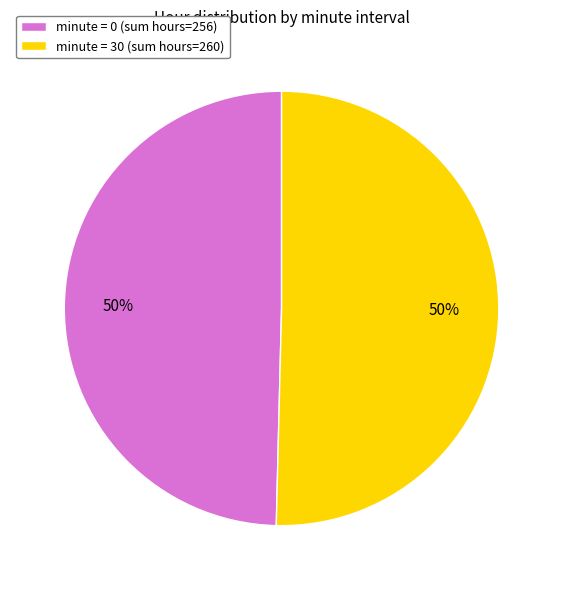

To the nearest percent, what is the combined percentage of minute = 30 (sum hours=260) and minute = 0 (sum hours=256)?

100%